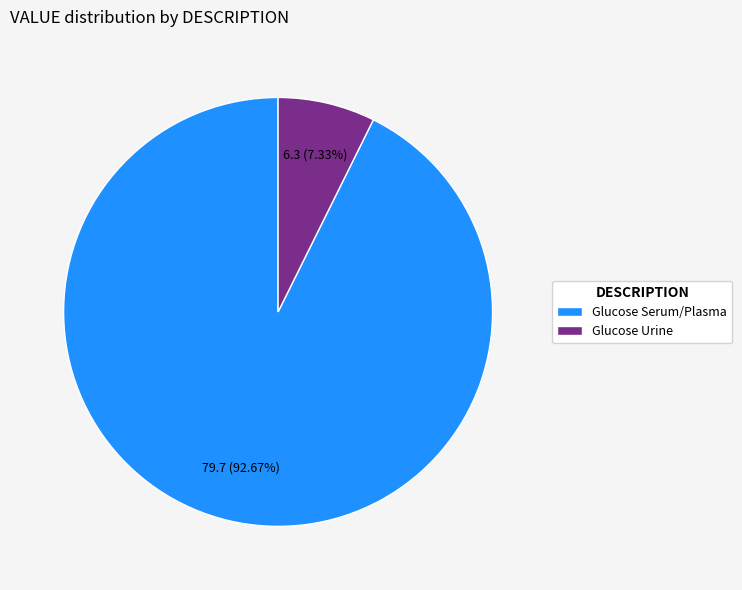

Do Glucose Urine and Glucose Serum/Plasma together represent more than half of the pie?

Yes